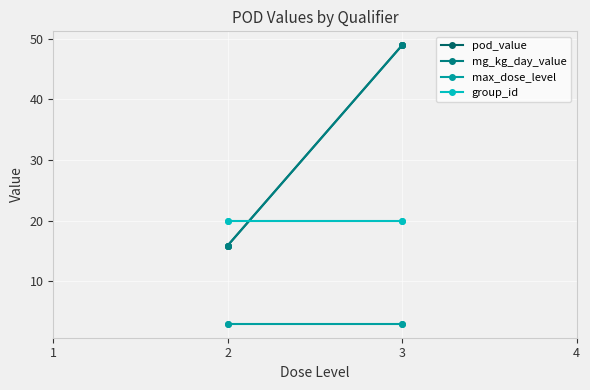

Where do group_id and pod_value first cross each other?

1 and 2